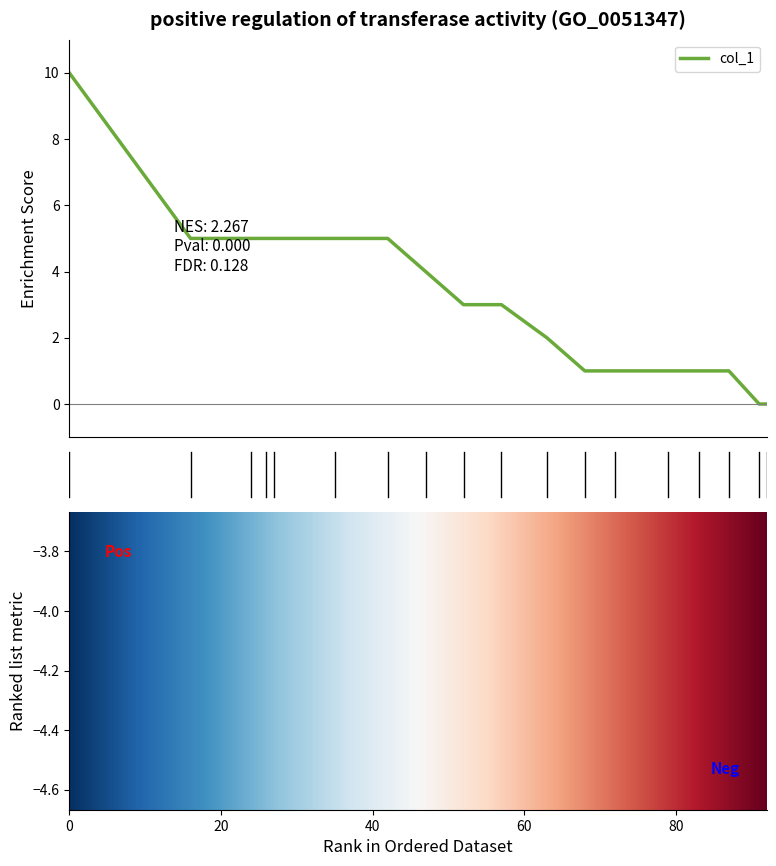

Approximately how many times larger is the value at 16 compared to 72?

5.0